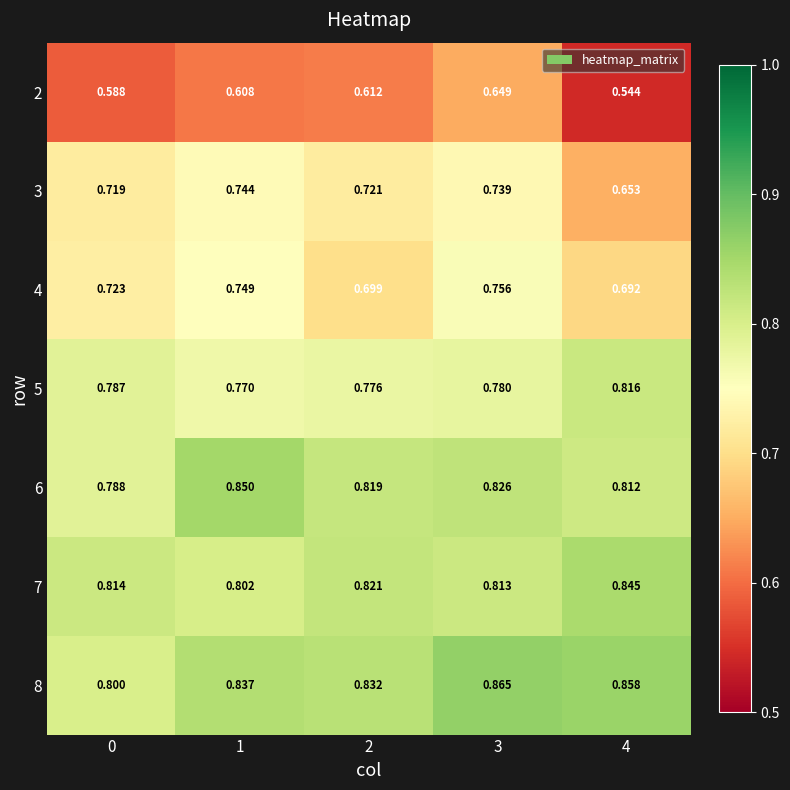

At how many categories does at least one series exceed 0?

5